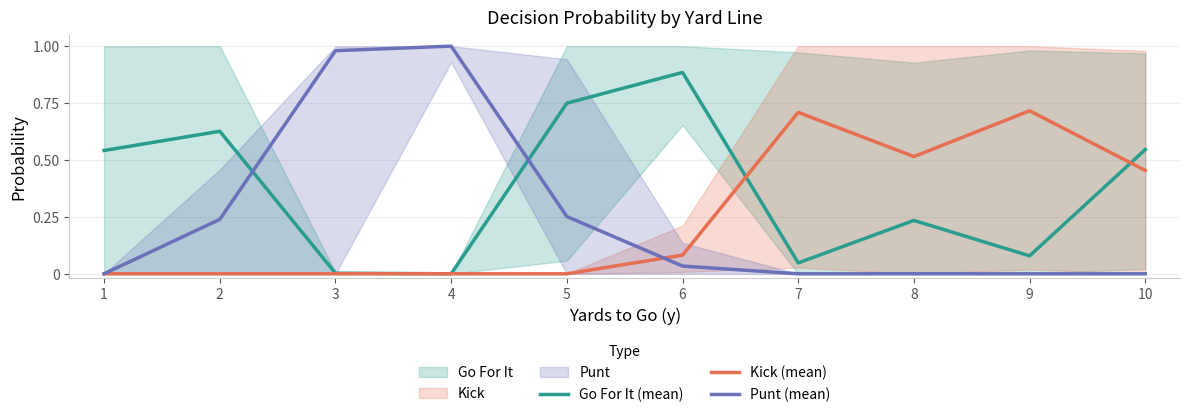

True or false: Kick (mean) has a value of 0.2 at 4.

False